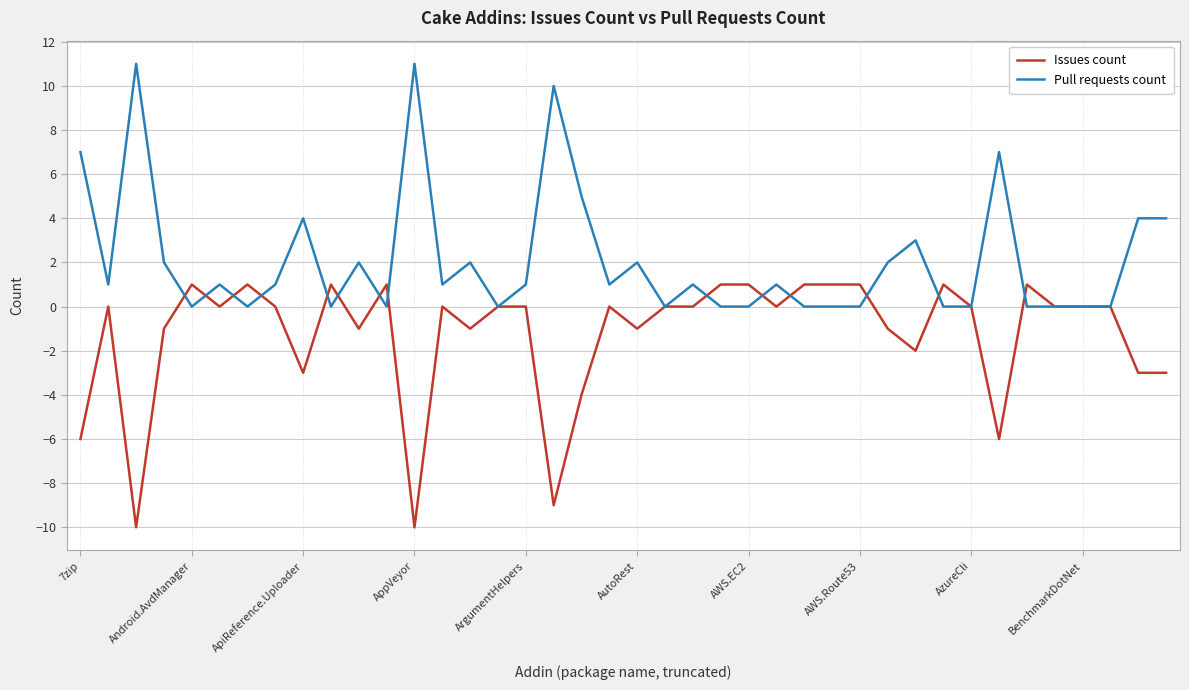

What is the highest value of the Pull requests count series?

11